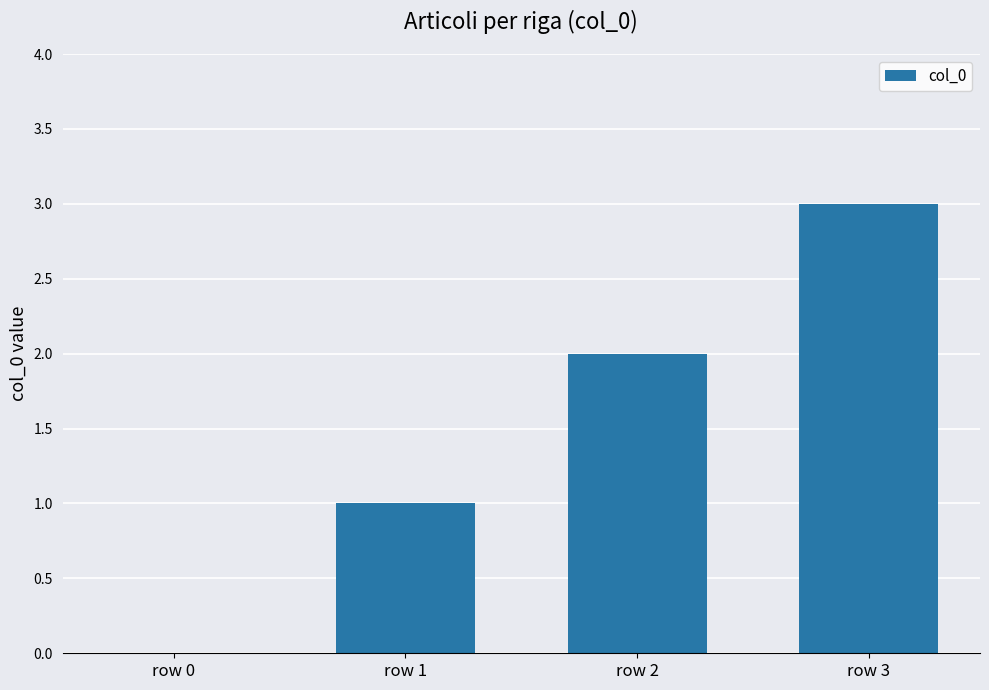

The chart shows a value of 2 at row 3. True or false?

False